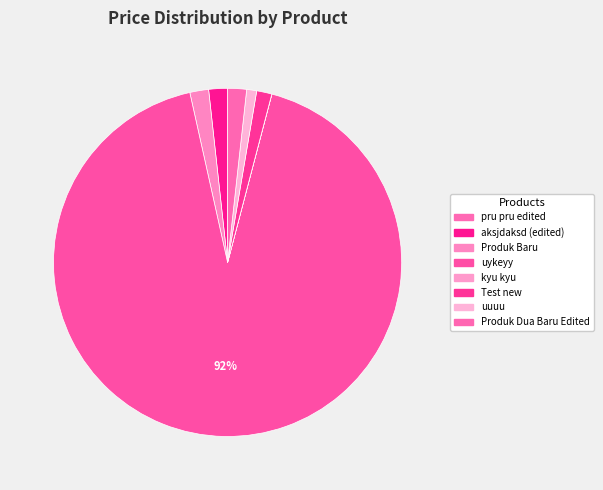

True or false: uuuu accounts for 11% of the total.

False